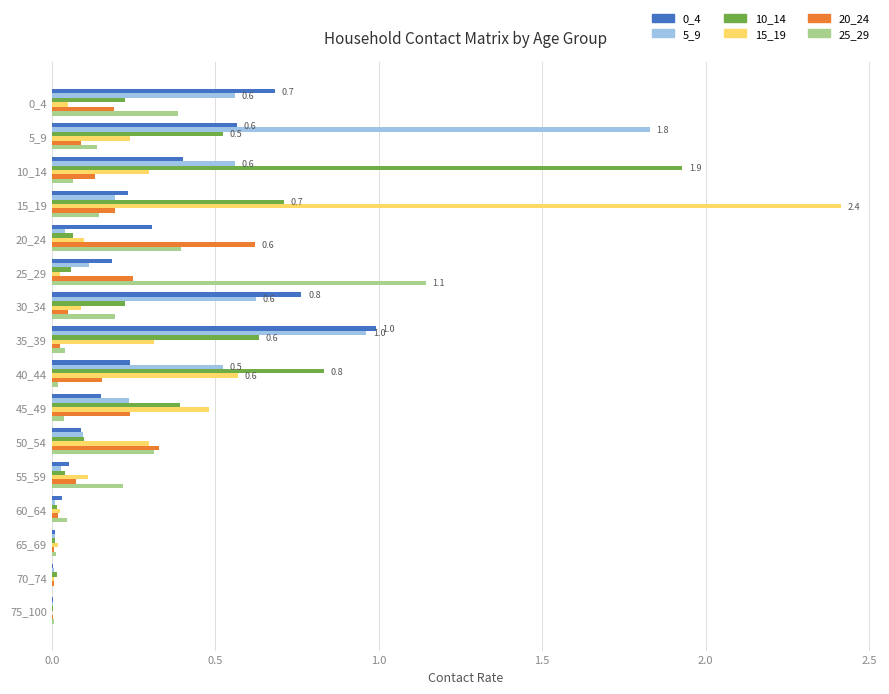

What is the sum of all 5_9 values?

5.8